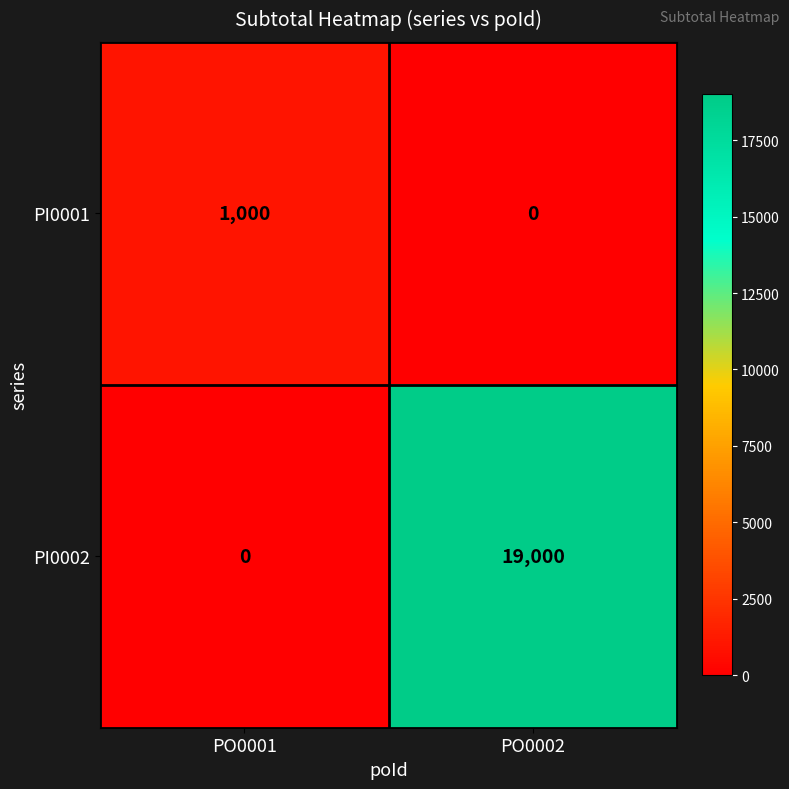

Is it true that PI0001 equals 1000 at PO0001?

True